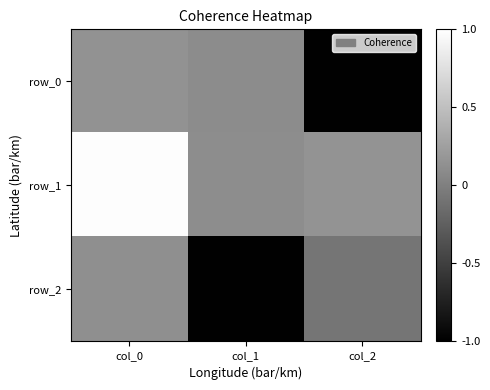

How many values in row_0 are below zero?

1